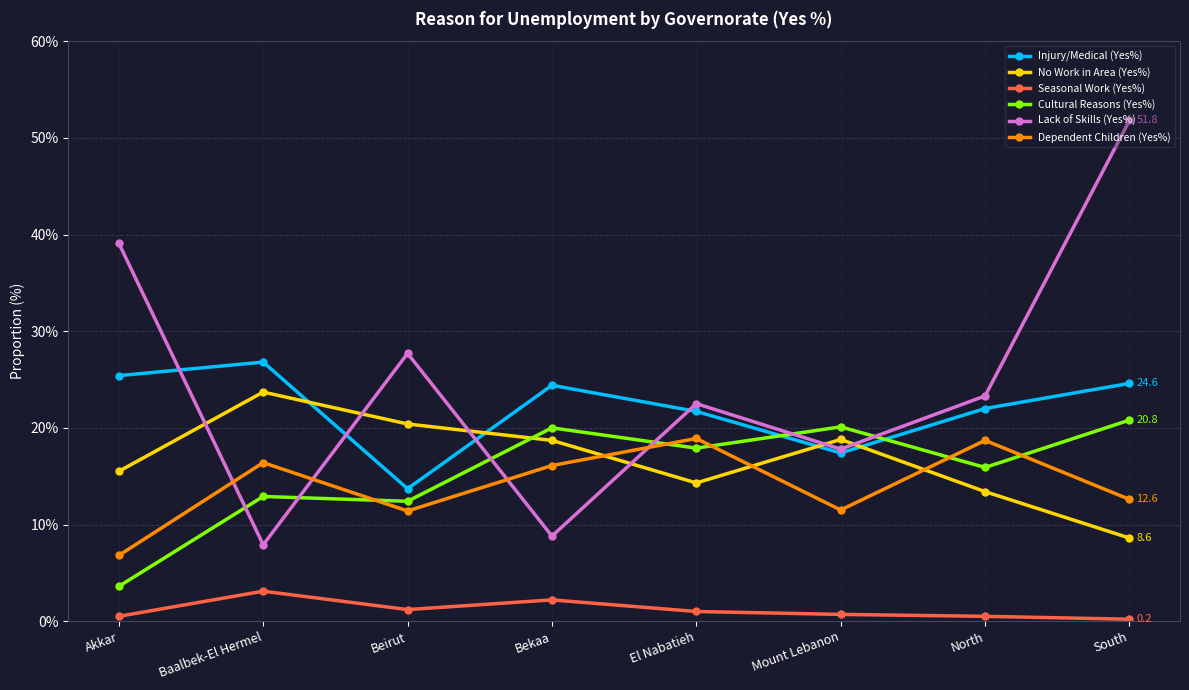

At which label does Injury/Medical (Yes%) first exceed 24?

Akkar